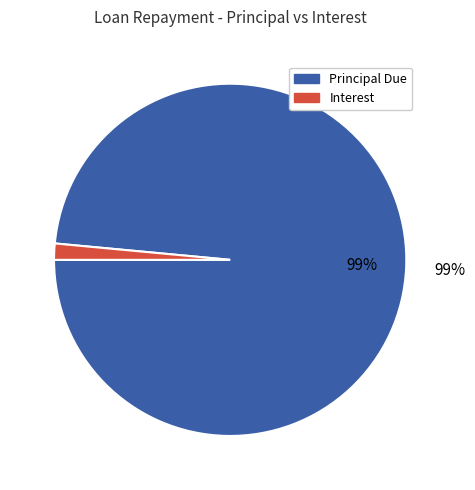

Do Principal Due and Interest together represent more than half of the pie?

Yes